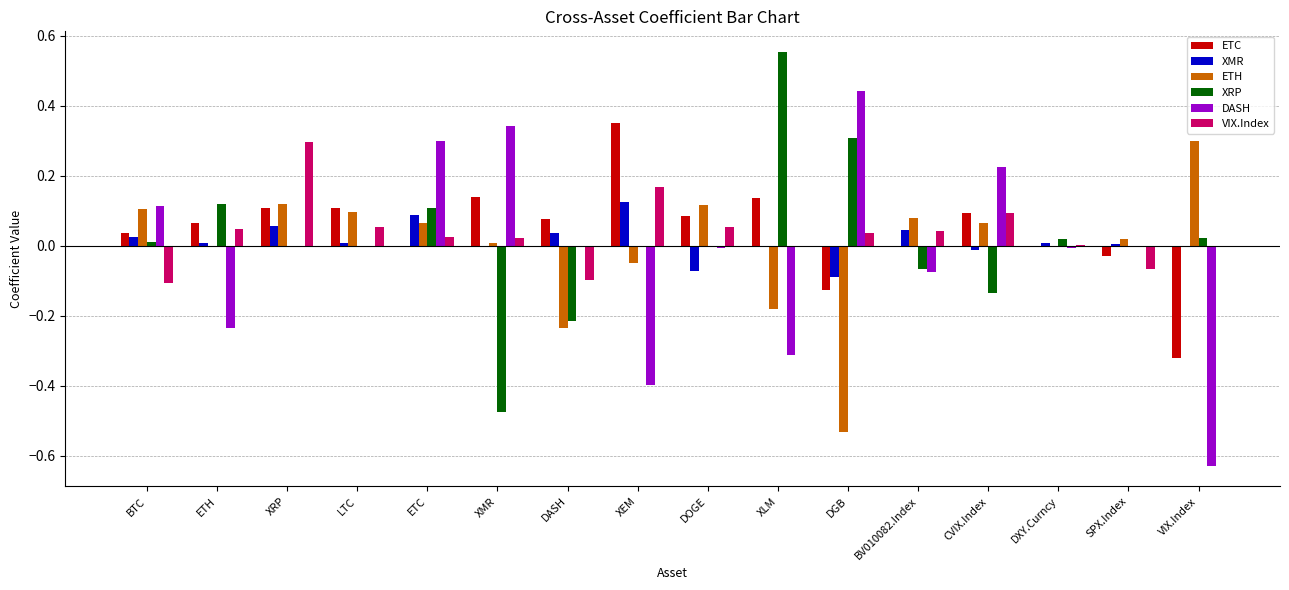

Is the value of ETH at DXY.Curncy greater than the value of ETC at XMR?

No